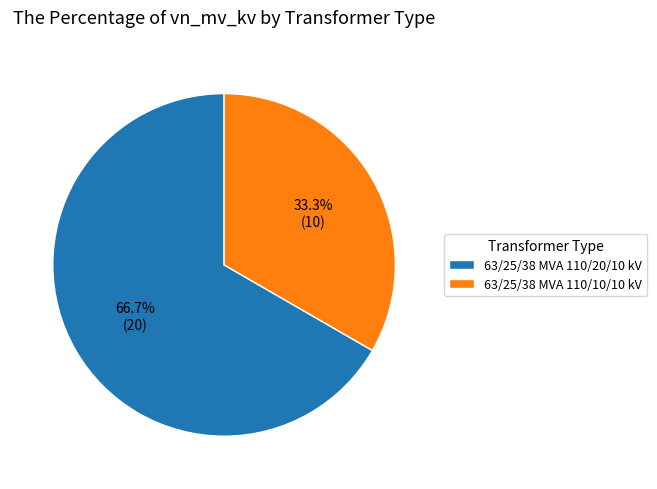

To the nearest percent, what is the difference between the 63/25/38 MVA 110/10/10 kV and 63/25/38 MVA 110/20/10 kV slice percentages?

33%